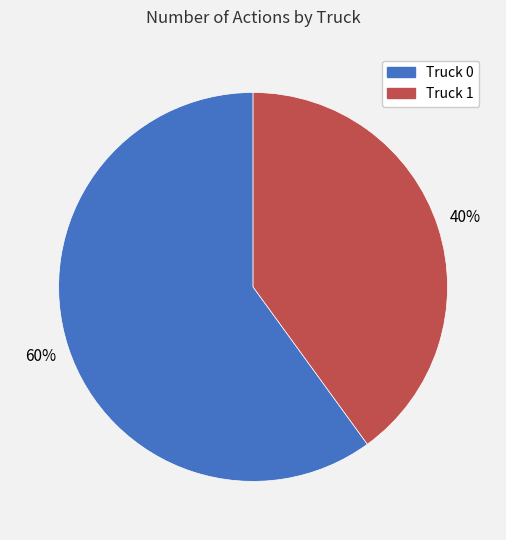

How many slices are in this pie chart?

2